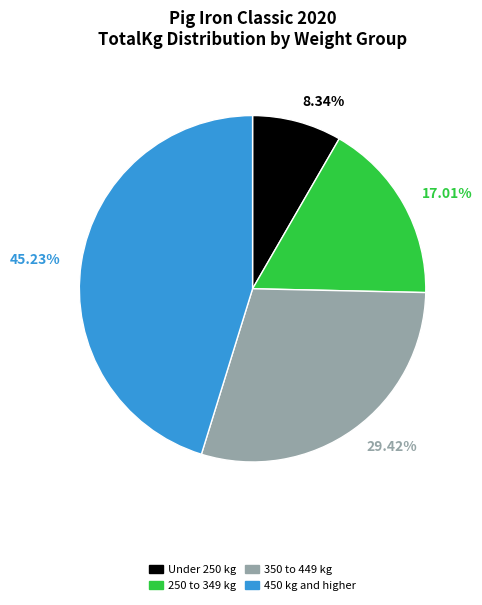

How many segments does this pie chart have?

4